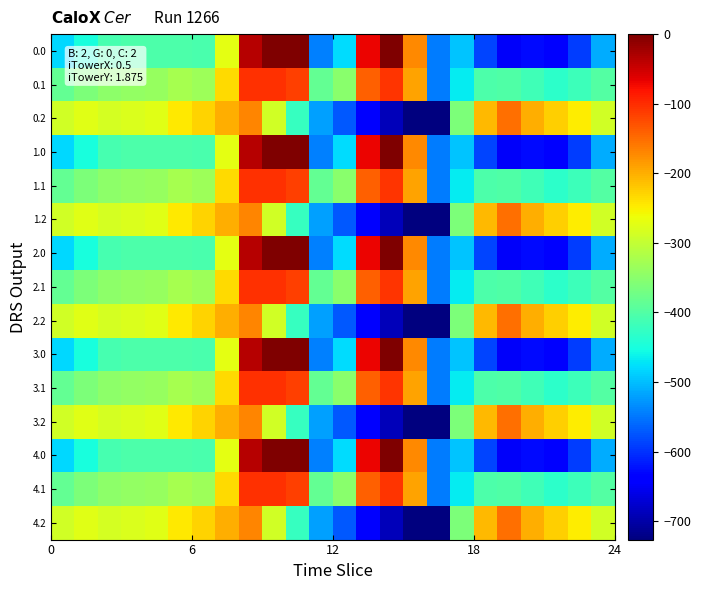

How many categories are shown in the chart?

24